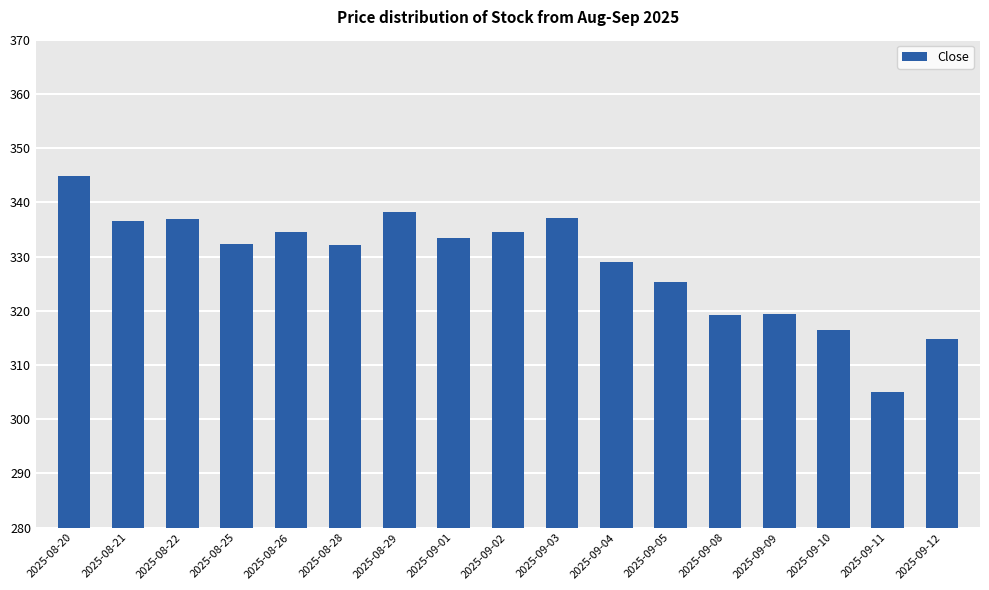

What is the approximate value at 2025-09-09?

319.4